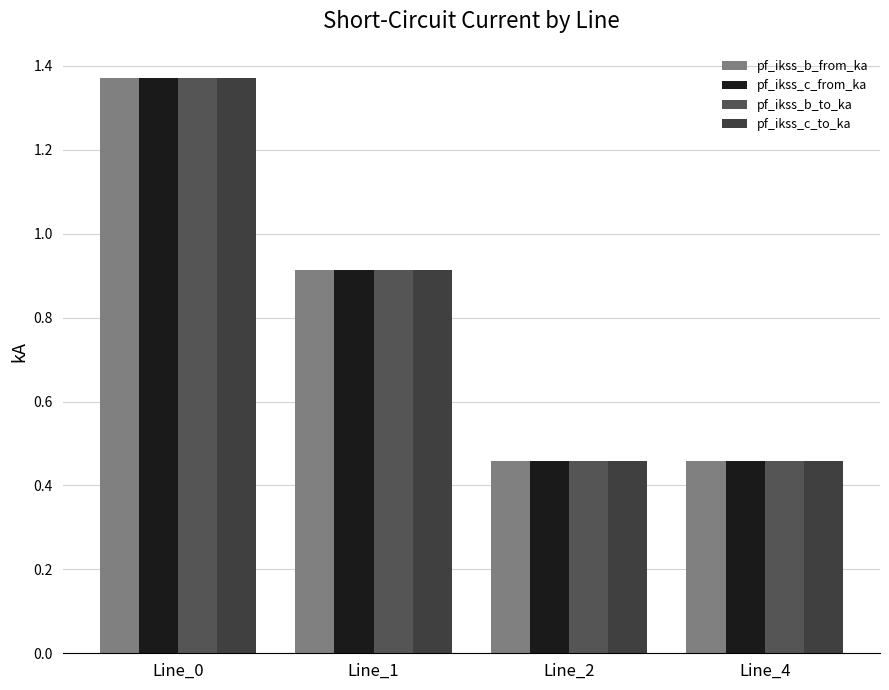

Which series has the largest total across all categories?

pf_ikss_c_from_ka